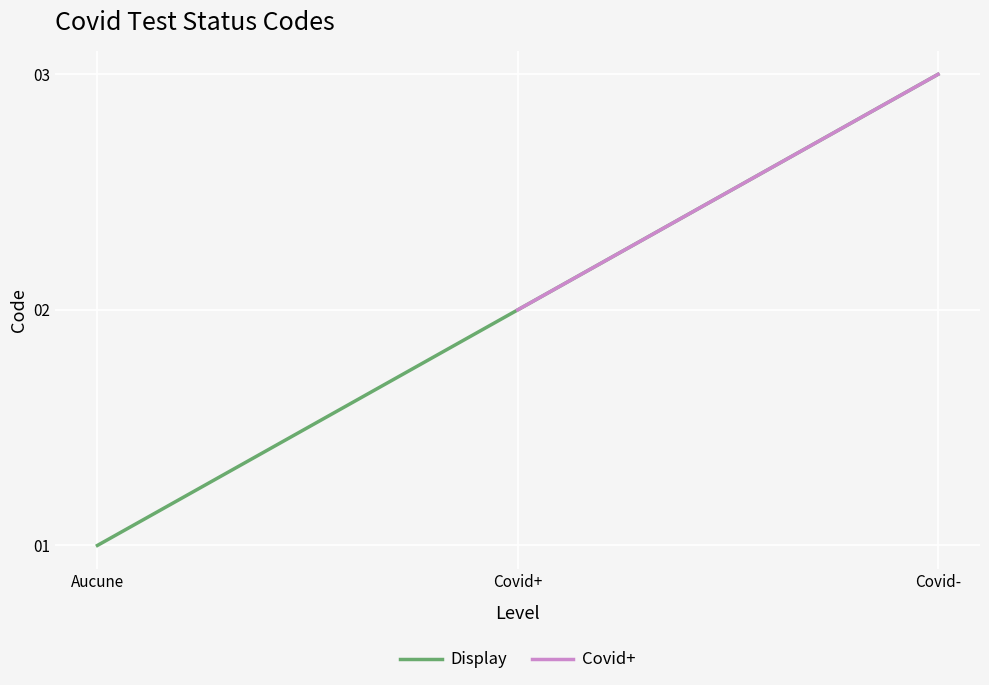

What is the label of the 3rd point from the right?

Aucune